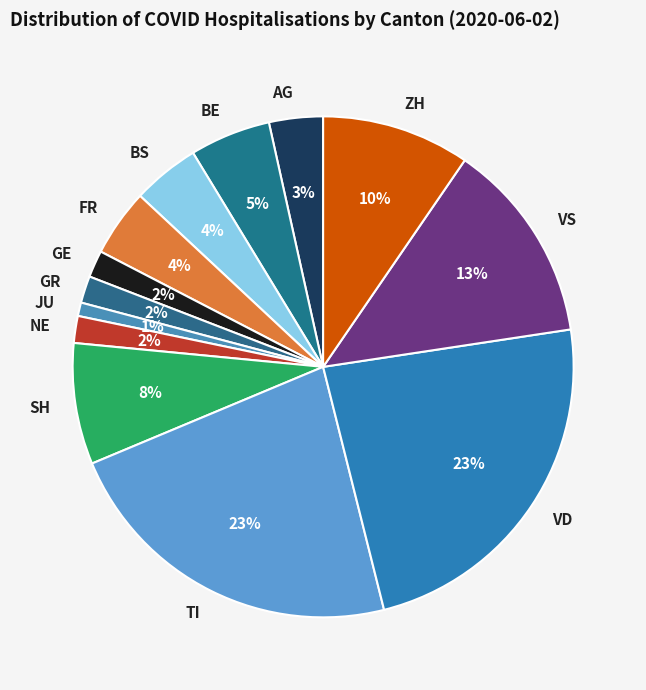

Is there a majority slice in this chart?

No